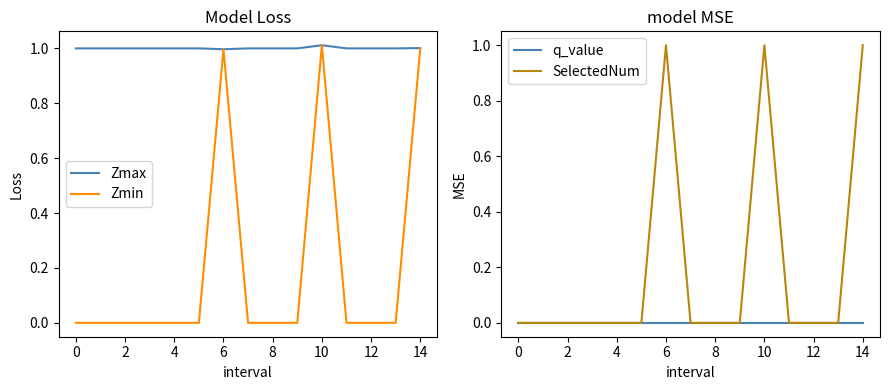

What is the highest value of the SelectedNum series?

1